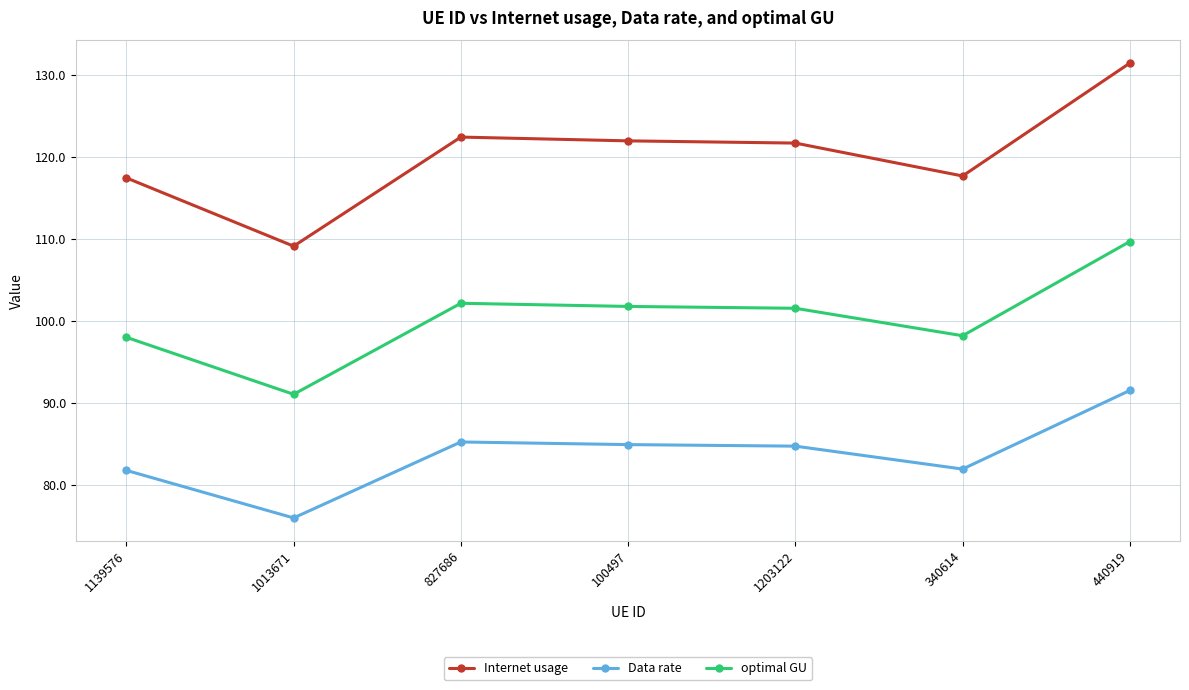

At 340614, list the series in order from smallest to largest.

Data rate, optimal GU, Internet usage